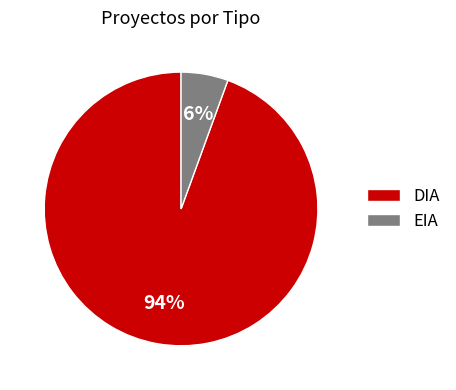

Which has a higher value, EIA or DIA?

DIA